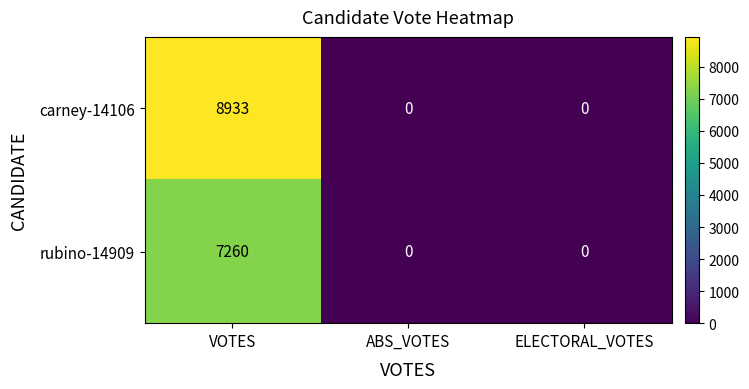

True or false: rubino-14909 has a value of 0 at ELECTORAL_VOTES.

True